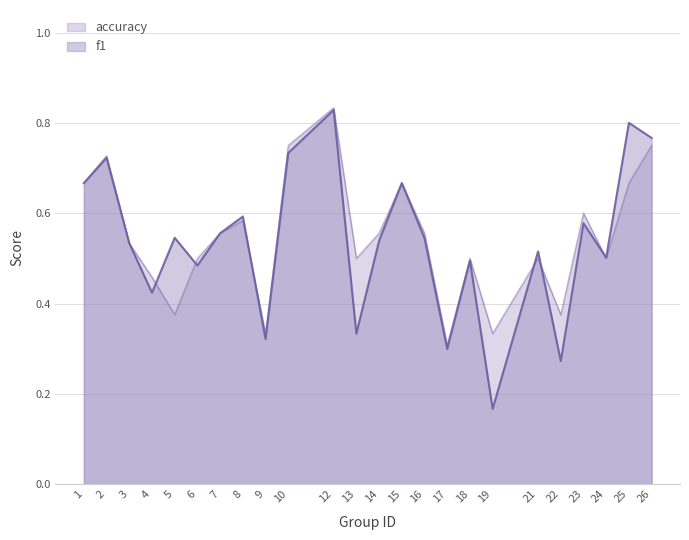

How many times do accuracy and f1 cross each other?

6